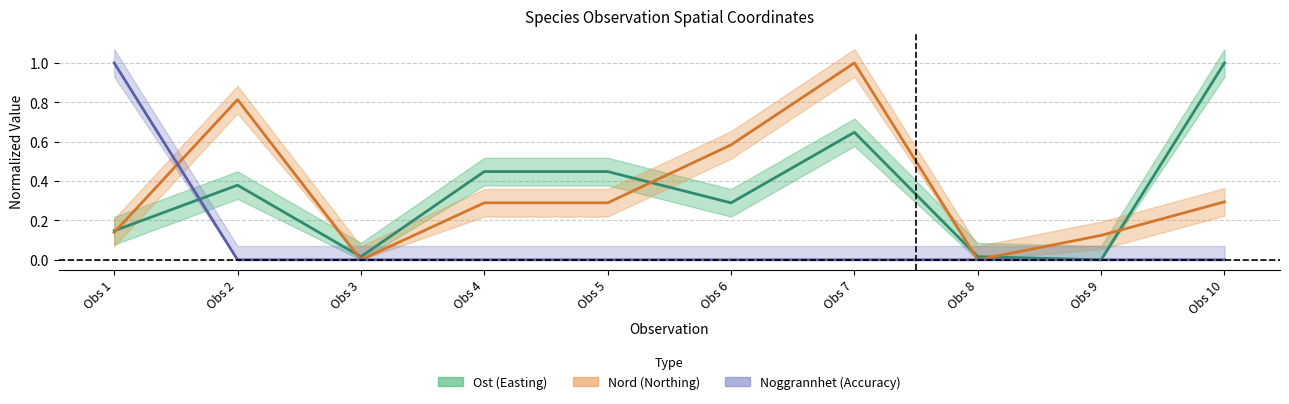

How many lines are shown in the chart?

3